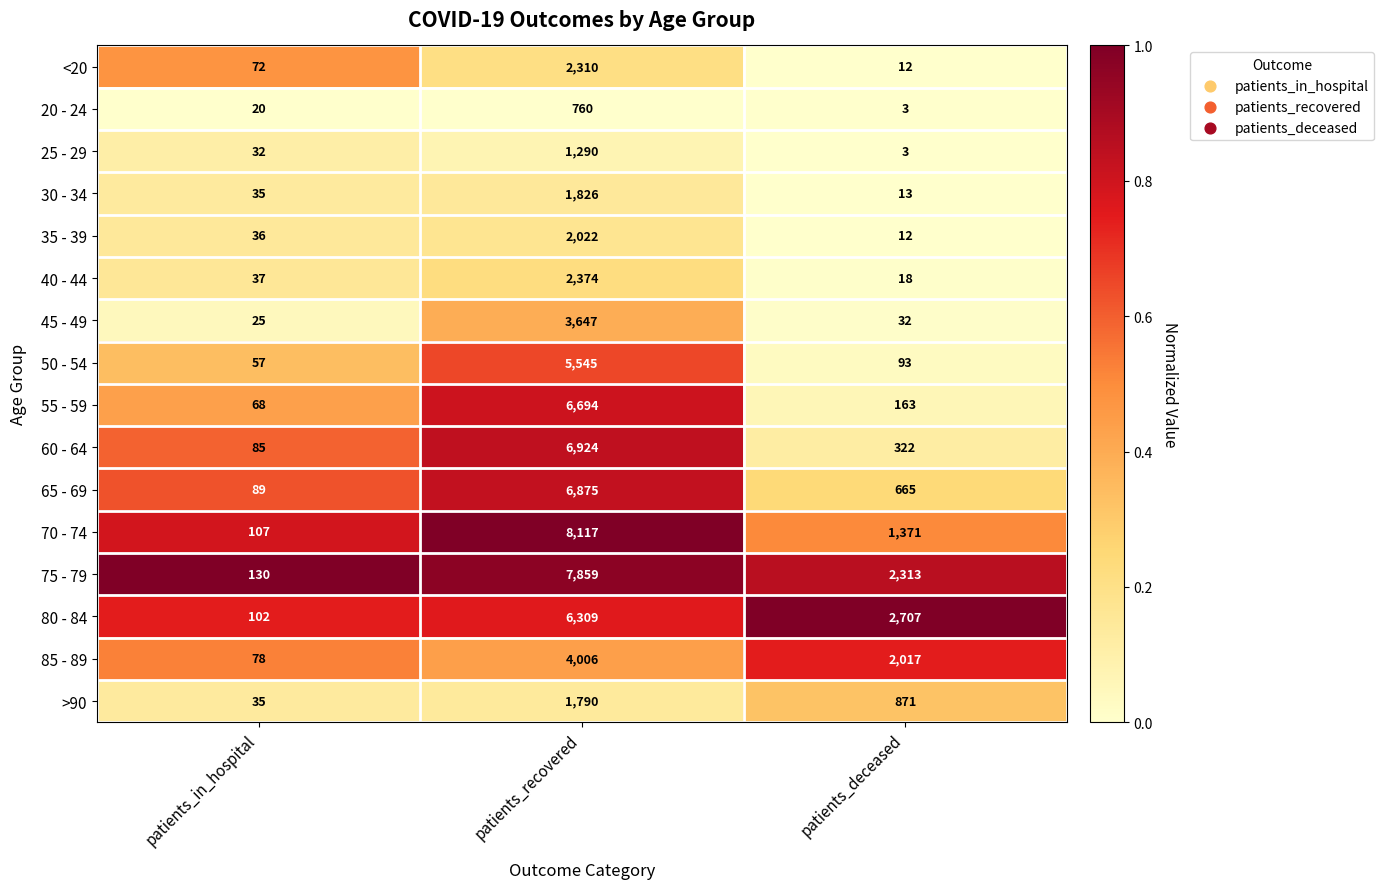

How many data points does each series have?

3